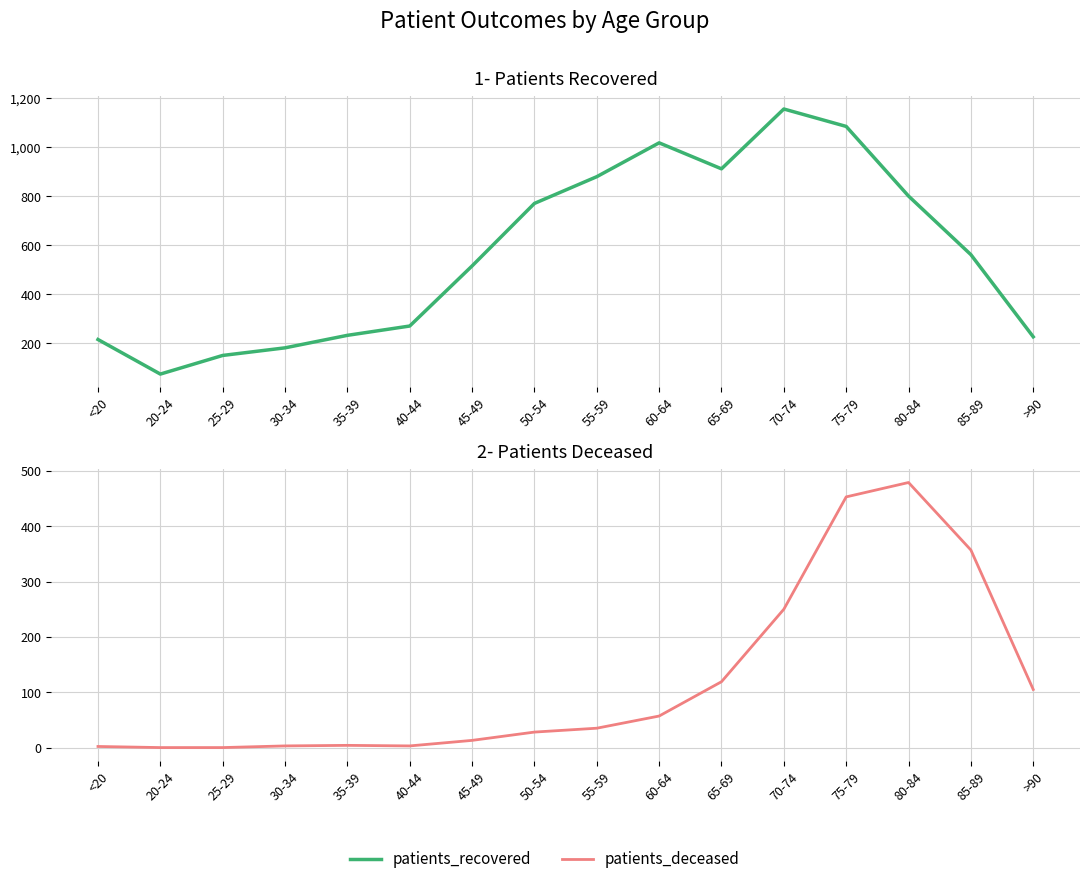

At which category does patients_recovered reach its first local peak?

60-64